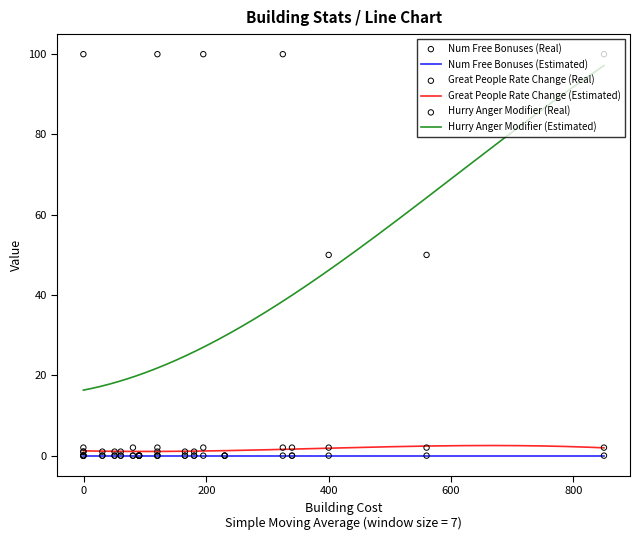

Which series reaches the maximum Y coordinate?

Hurry Anger Modifier